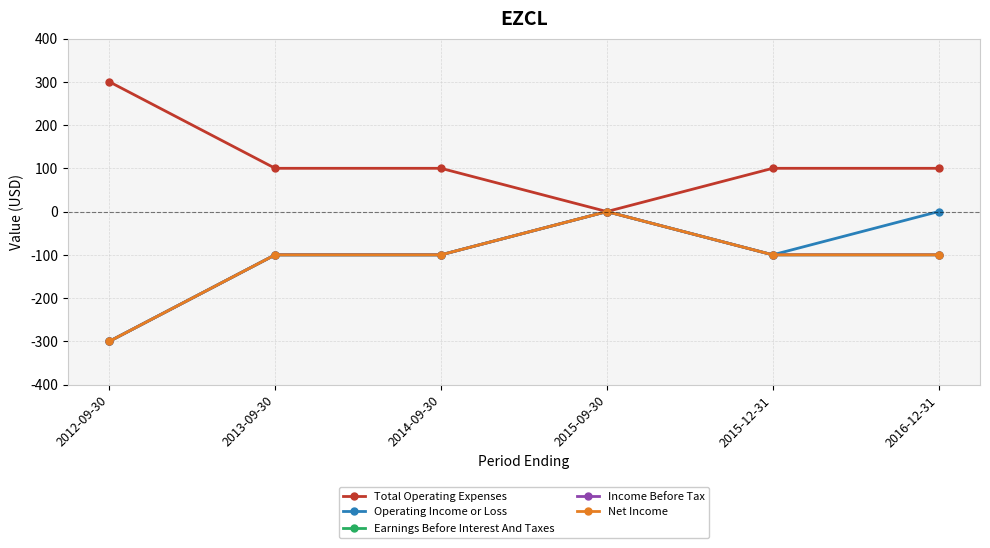

At which category does Earnings Before Interest And Taxes reach its first local peak?

2015-09-30